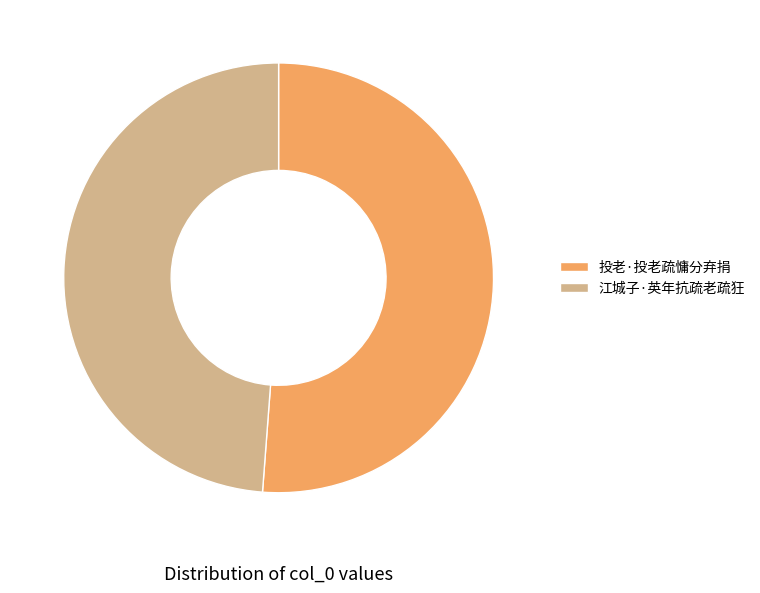

Does any single category account for the majority?

Yes